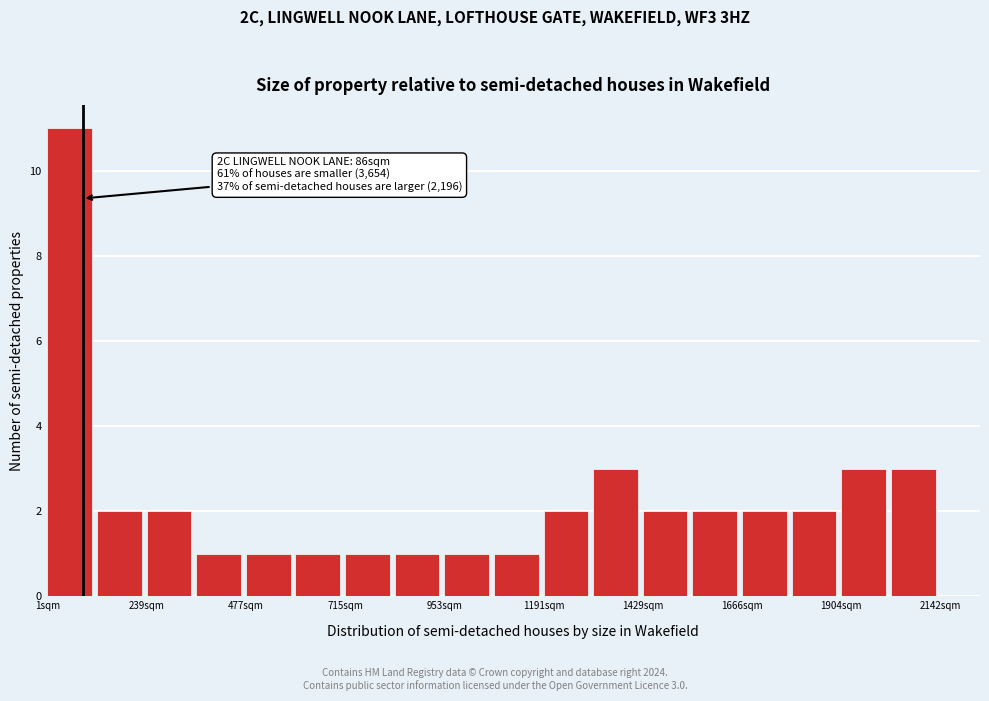

Read against the x-axis, roughly where is the centre of the tallest bar?

50